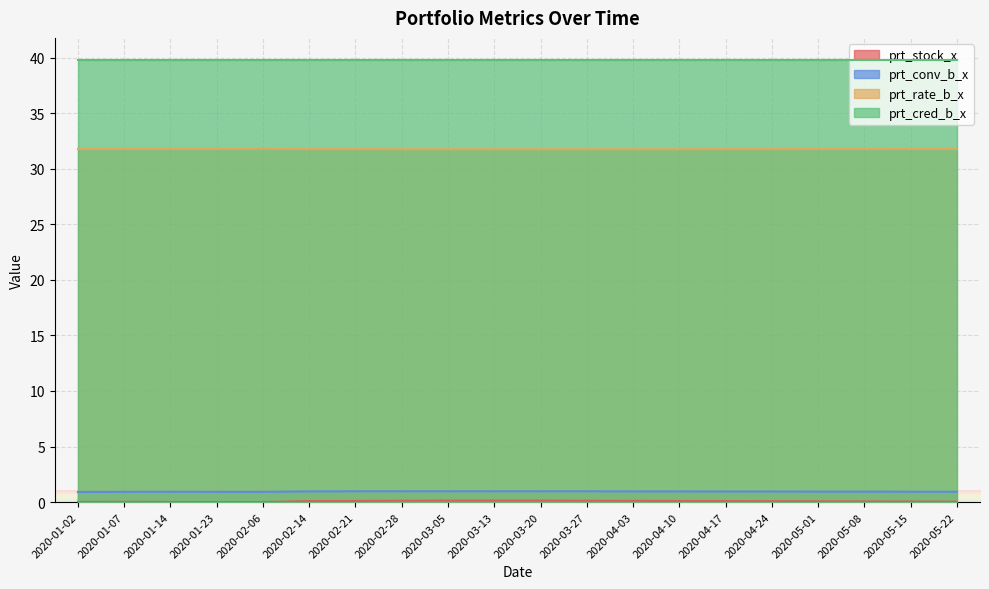

True or false: prt_stock_x and prt_rate_b_x intersect in this chart.

False